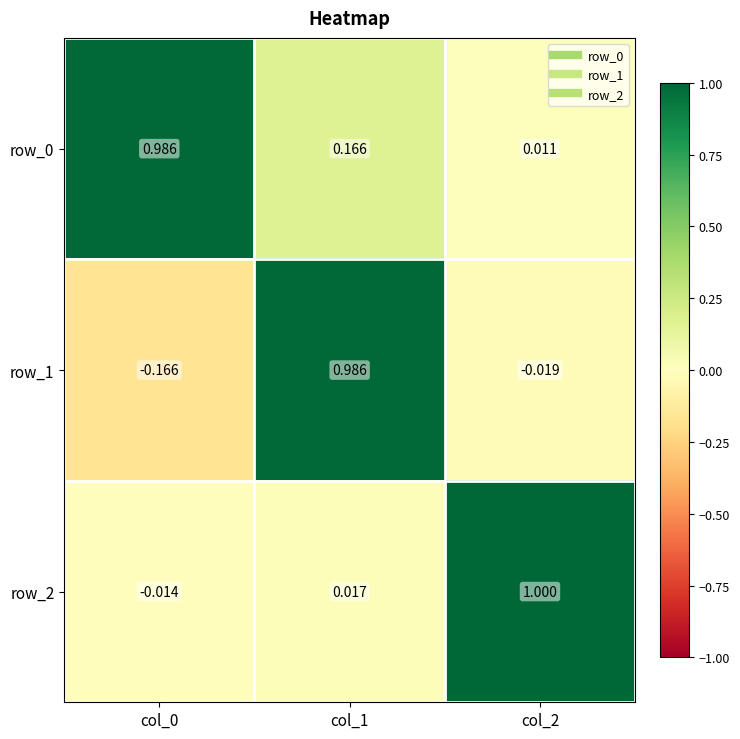

True or false: row_0 has a value of 0.0 at col_2.

False